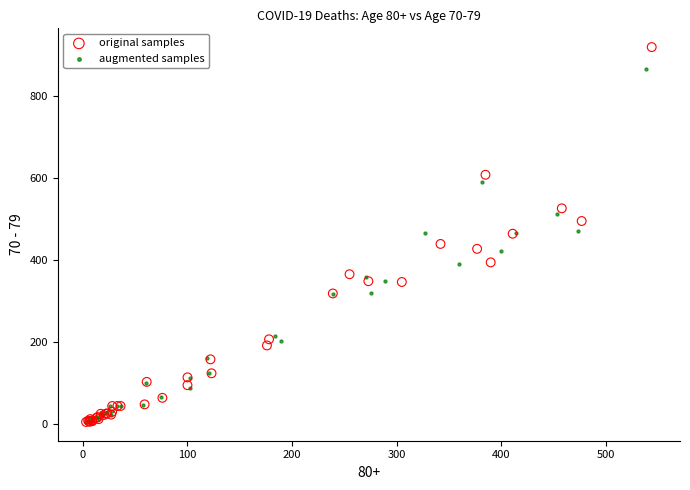

Which series contains the highest Y value?

original samples